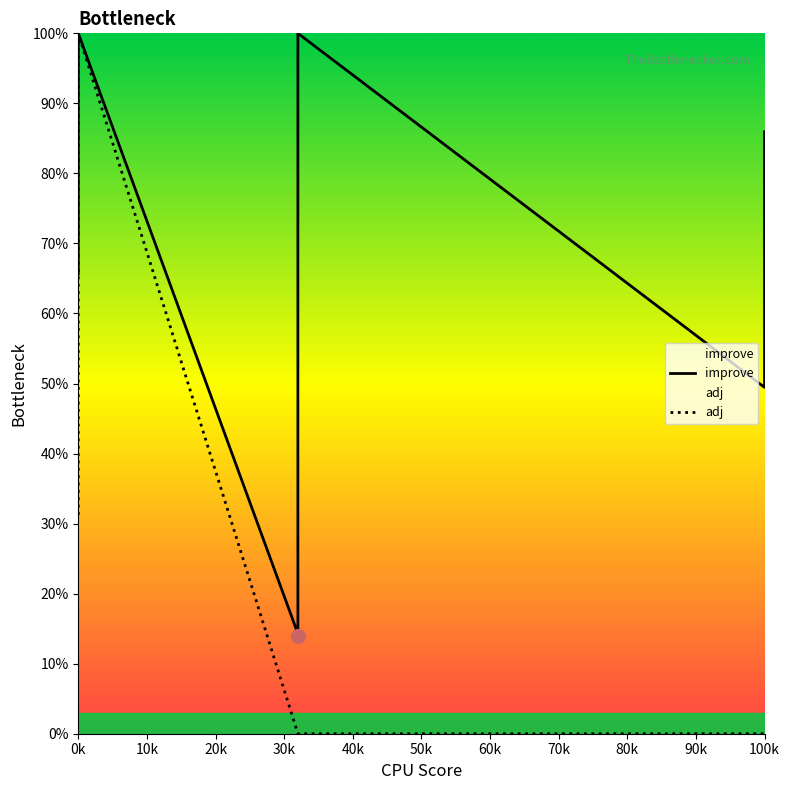

At which category does improve reach its first local valley?

3